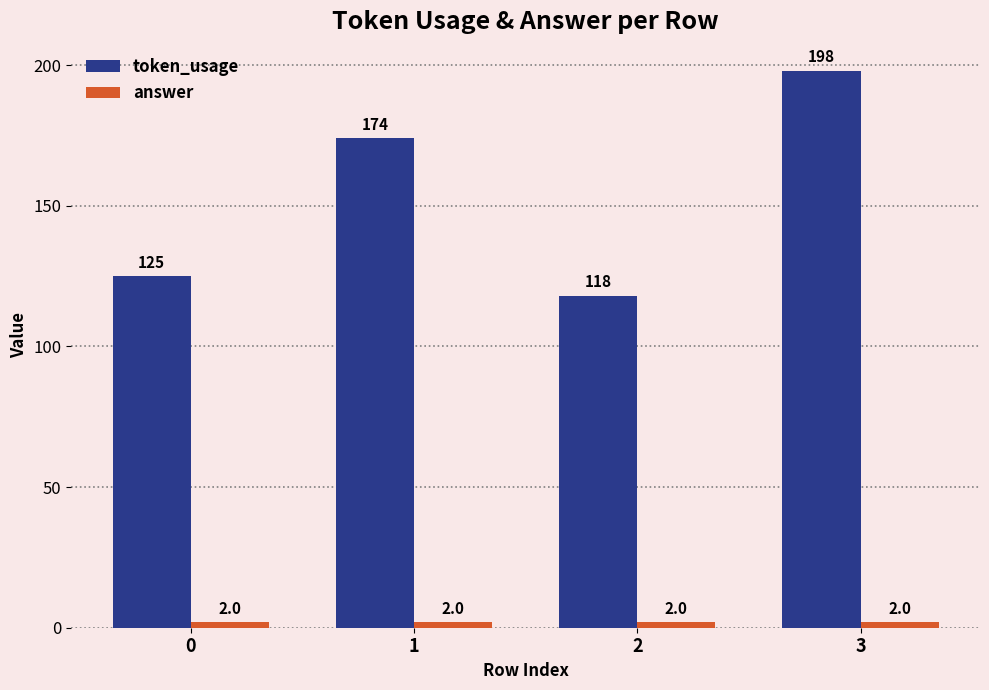

Is it true that token_usage equals 80 at 0?

False